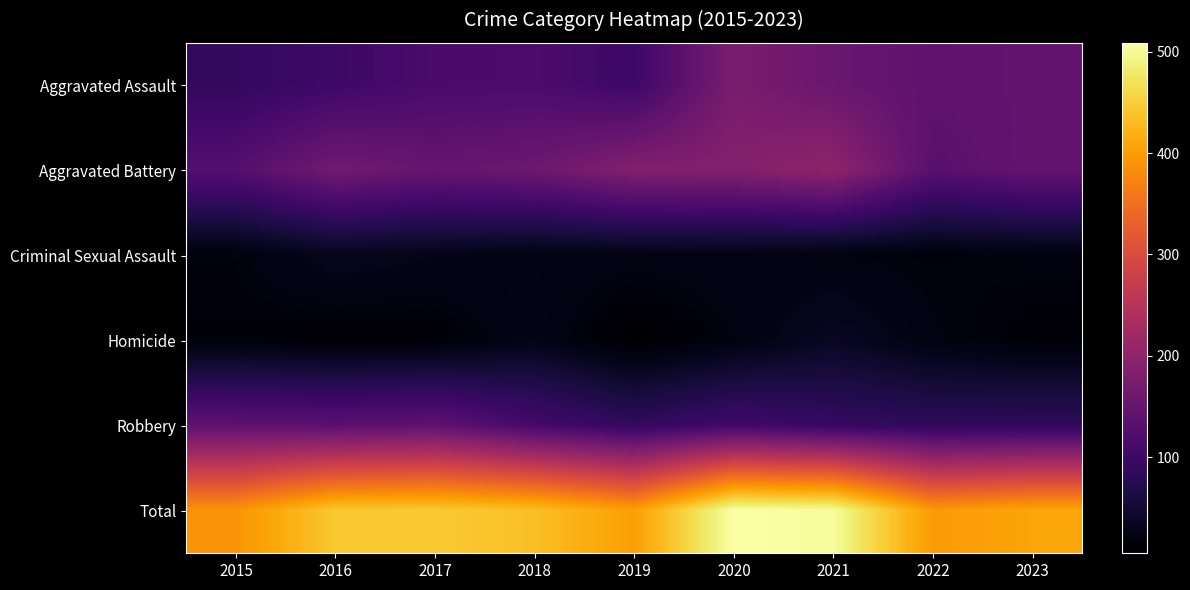

What is the difference between the highest and lowest values at 2019?

396